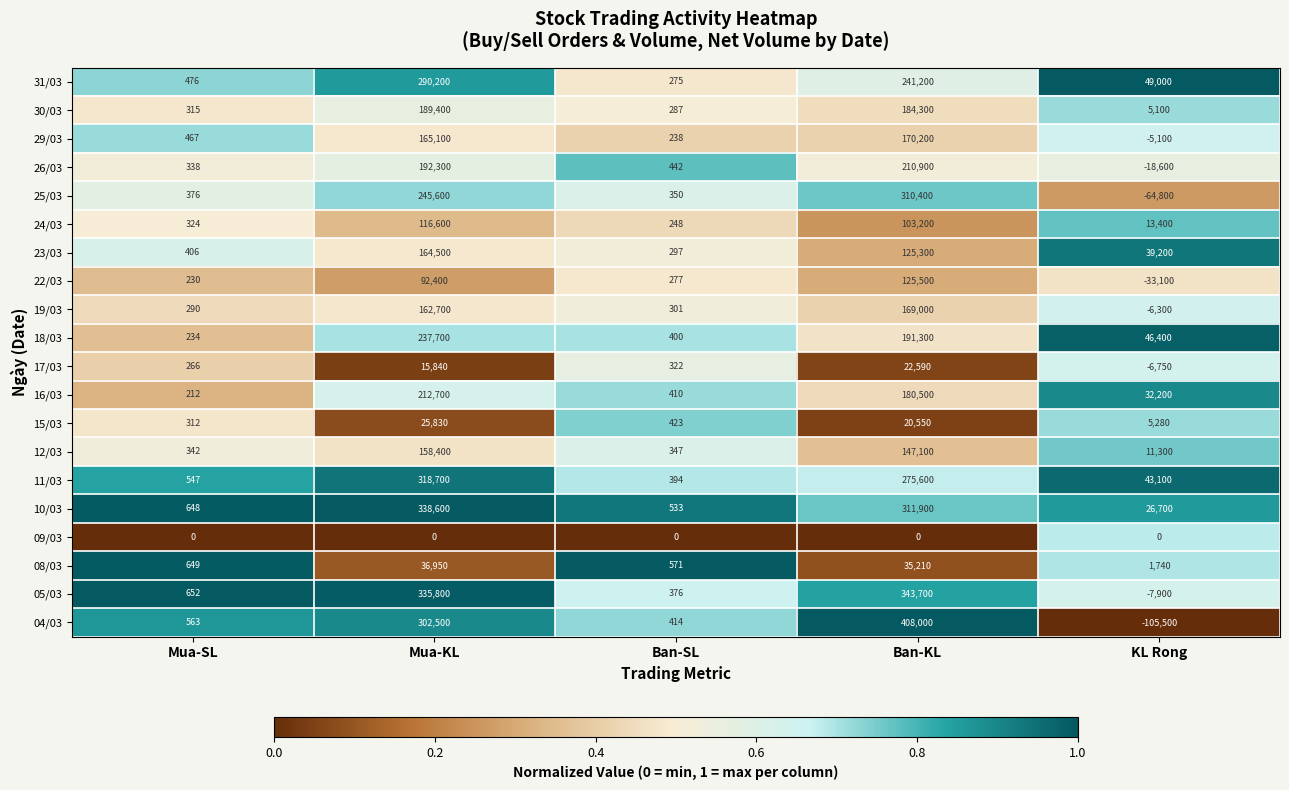

What is the sum of all 31/03 values?

581151